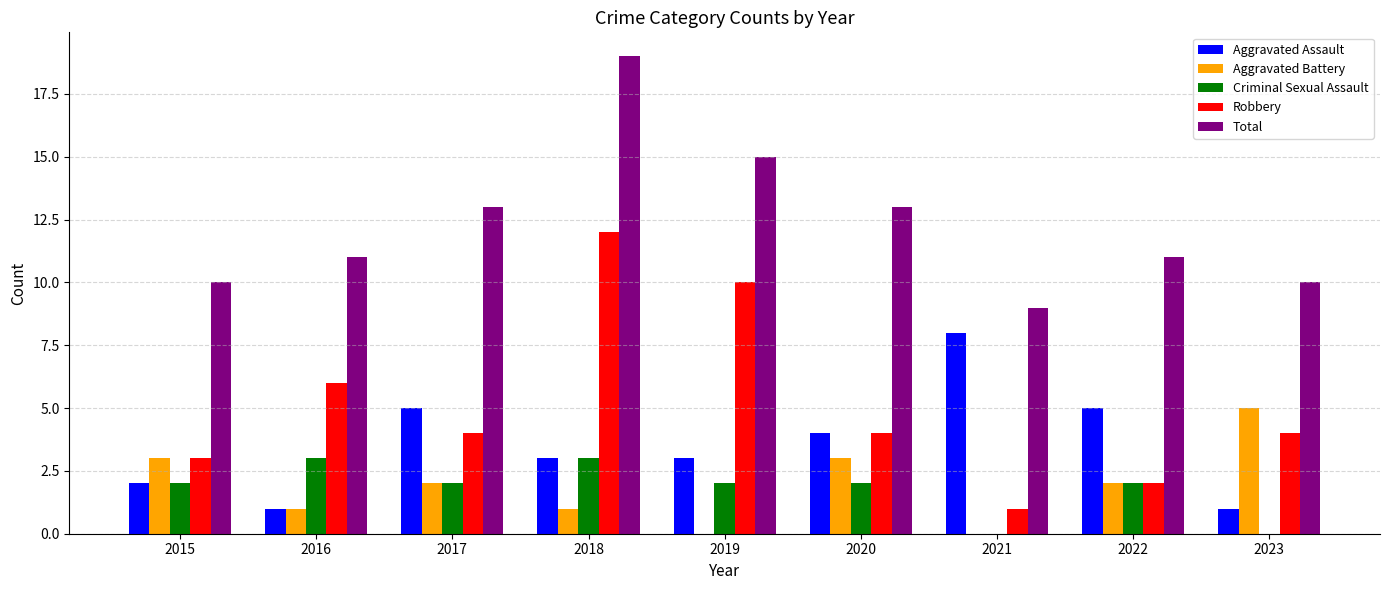

Count the Total values in the range 10 to 13.

6